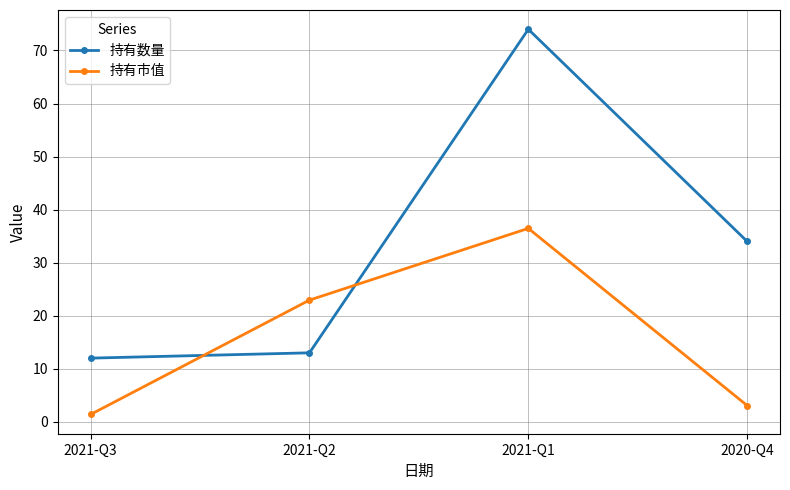

True or false: 持有市值 and 持有数量 cross at least once.

True